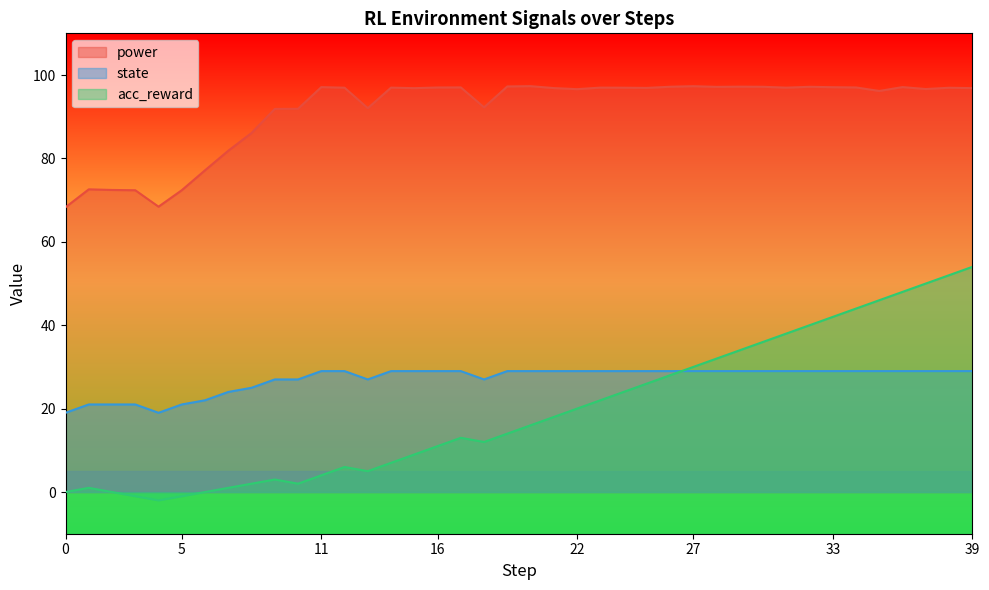

The value of state at 16 is 14.8. True or false?

False